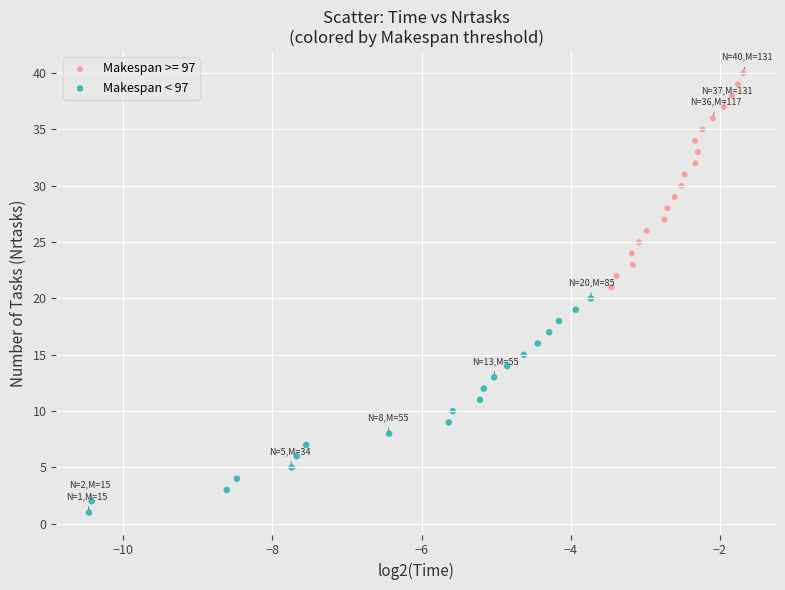

Which series contains the highest Y value?

Makespan >= 97